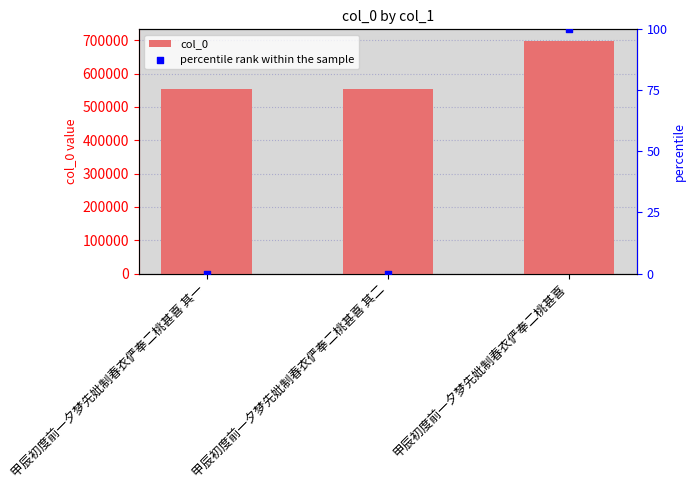

What is the total value across all series at 甲辰初度前一夕梦先妣制春衣俨奉二桃甚喜?

697660.0